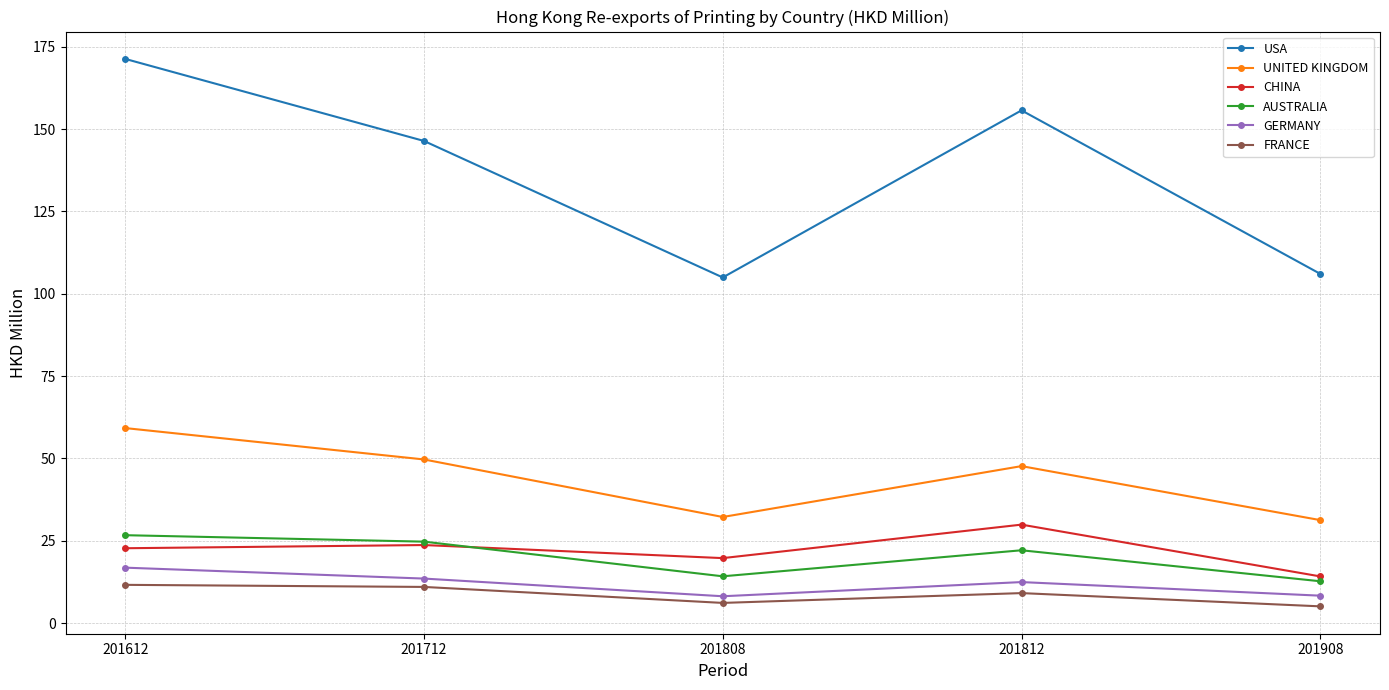

What is the minimum value for UNITED KINGDOM?

31.3